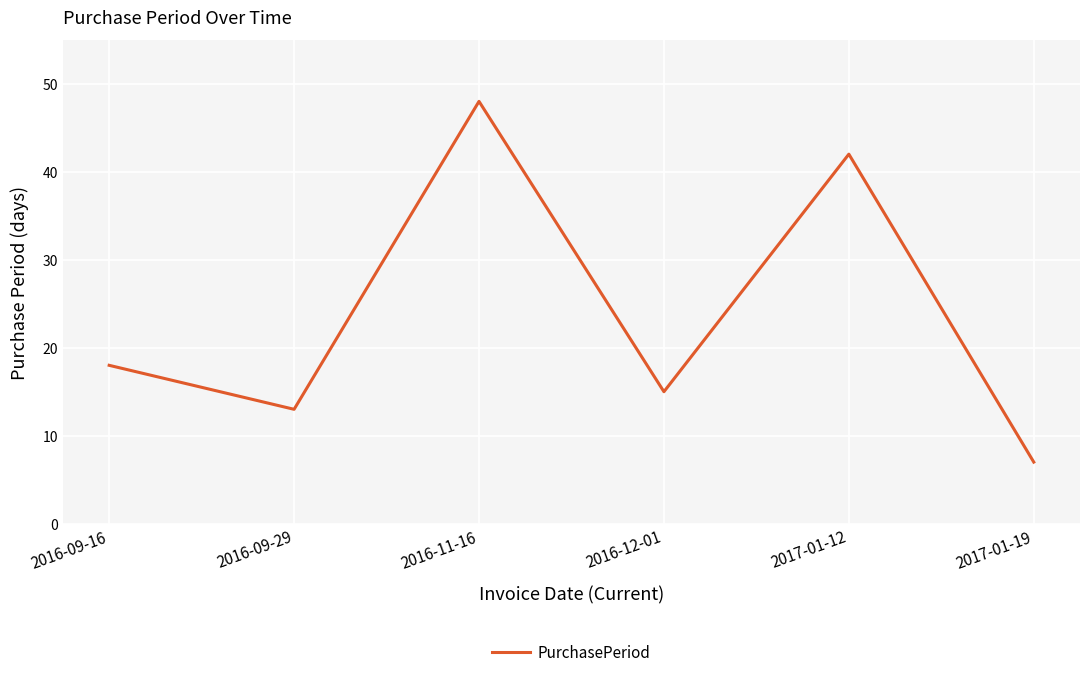

Reading right to left, transcribe all the data shown in this chart.

2017-01-19=7	2017-01-12=42	2016-12-01=15	2016-11-16=48	2016-09-29=13	2016-09-16=18